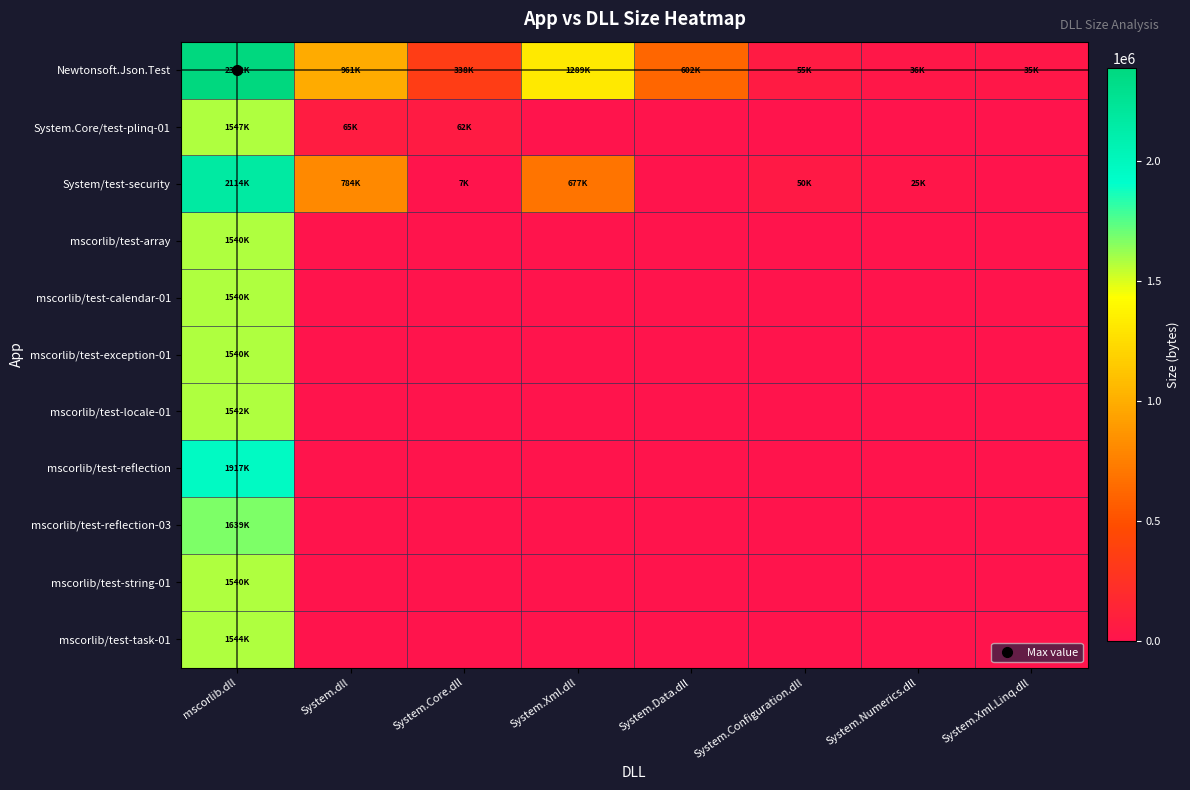

Reading right to left, extract all data points from this chart.

Newtonsoft.Json.Test: System.Xml.Linq.dll=35840	System.Numerics.dll=36864	System.Configuration.dll=56832	System.Data.dll=616448	System.Xml.dll=1320448	System.Core.dll=346624	System.dll=984576	mscorlib.dll=2387968
System.Core/test-plinq-01: System.Xml.Linq.dll=0	System.Numerics.dll=0	System.Configuration.dll=0	System.Data.dll=0	System.Xml.dll=0	System.Core.dll=63488	System.dll=67072	mscorlib.dll=1584128
System/test-security: System.Xml.Linq.dll=0	System.Numerics.dll=25600	System.Configuration.dll=51712	System.Data.dll=0	System.Xml.dll=693760	System.Core.dll=7168	System.dll=803328	mscorlib.dll=2165248
mscorlib/test-array: System.Xml.Linq.dll=0	System.Numerics.dll=0	System.Configuration.dll=0	System.Data.dll=0	System.Xml.dll=0	System.Core.dll=0	System.dll=0	mscorlib.dll=1577472
mscorlib/test-calendar-01: System.Xml.Linq.dll=0	System.Numerics.dll=0	System.Configuration.dll=0	System.Data.dll=0	System.Xml.dll=0	System.Core.dll=0	System.dll=0	mscorlib.dll=1577472
mscorlib/test-exception-01: System.Xml.Linq.dll=0	System.Numerics.dll=0	System.Configuration.dll=0	System.Data.dll=0	System.Xml.dll=0	System.Core.dll=0	System.dll=0	mscorlib.dll=1577472
mscorlib/test-locale-01: System.Xml.Linq.dll=0	System.Numerics.dll=0	System.Configuration.dll=0	System.Data.dll=0	System.Xml.dll=0	System.Core.dll=0	System.dll=0	mscorlib.dll=1579520
mscorlib/test-reflection: System.Xml.Linq.dll=0	System.Numerics.dll=0	System.Configuration.dll=0	System.Data.dll=0	System.Xml.dll=0	System.Core.dll=0	System.dll=0	mscorlib.dll=1963520
mscorlib/test-reflection-03: System.Xml.Linq.dll=0	System.Numerics.dll=0	System.Configuration.dll=0	System.Data.dll=0	System.Xml.dll=0	System.Core.dll=0	System.dll=0	mscorlib.dll=1678848
mscorlib/test-string-01: System.Xml.Linq.dll=0	System.Numerics.dll=0	System.Configuration.dll=0	System.Data.dll=0	System.Xml.dll=0	System.Core.dll=0	System.dll=0	mscorlib.dll=1577472
mscorlib/test-task-01: System.Xml.Linq.dll=0	System.Numerics.dll=0	System.Configuration.dll=0	System.Data.dll=0	System.Xml.dll=0	System.Core.dll=0	System.dll=0	mscorlib.dll=1581056